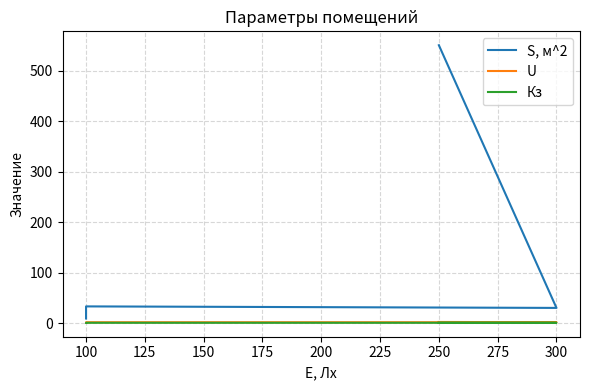

Which series changed the most between 125 and 150?

S, м^2